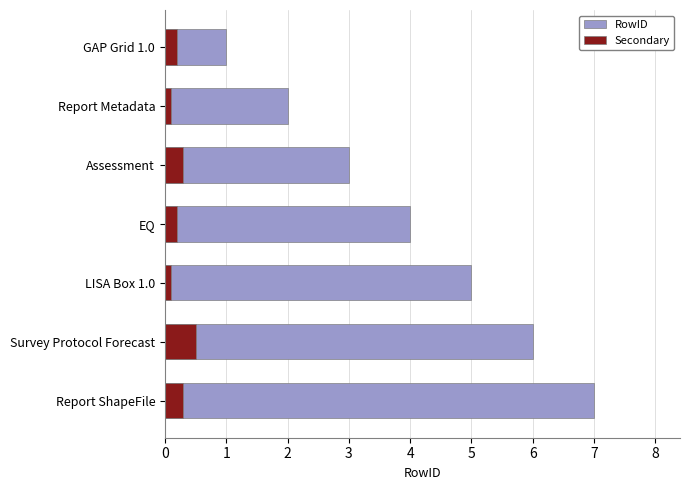

What is the difference between the maximum and second lowest values in the Secondary series?

0.4